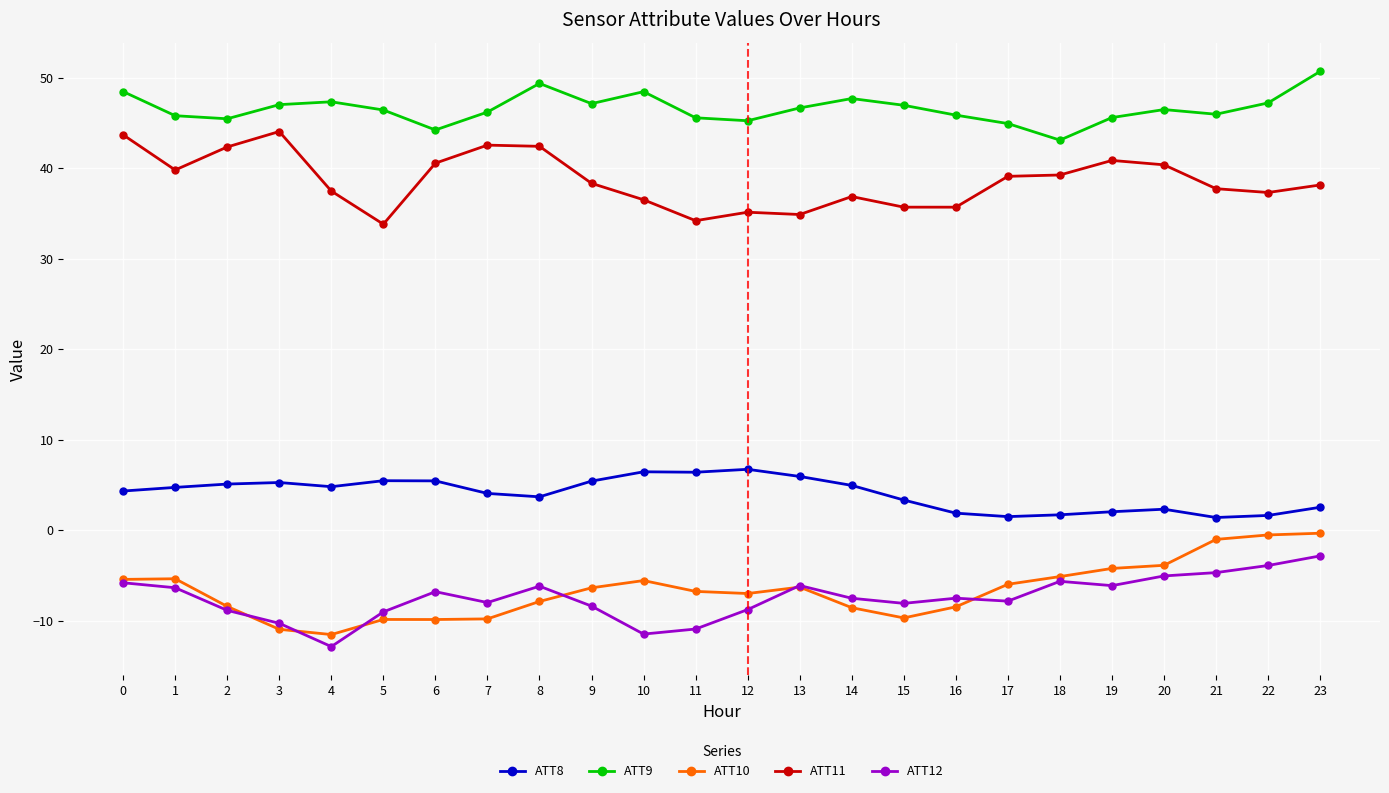

Does the chart display data point markers on the line(s)?

Yes